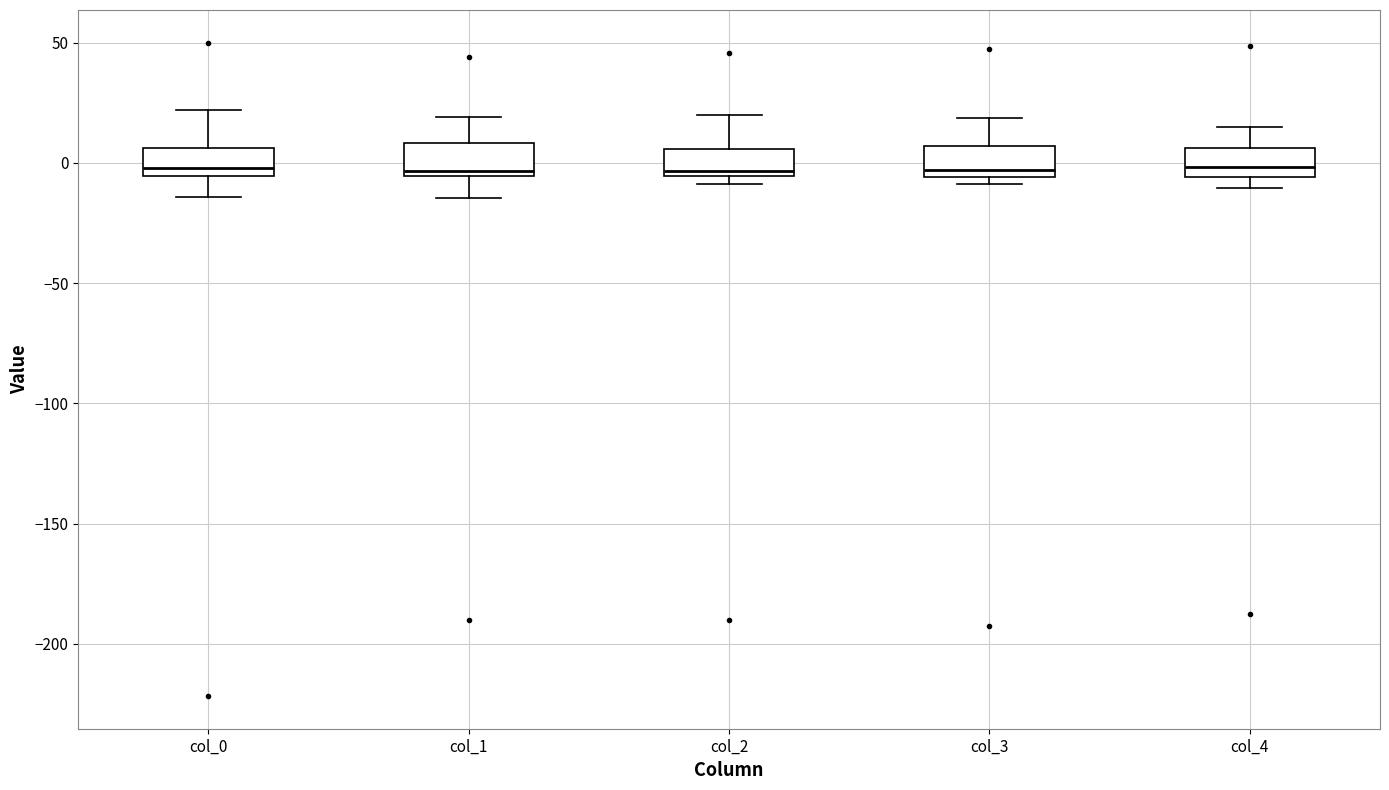

Reading left to right, transcribe this box plot: for each box, give where its median line is, the range the box spans, and where its two whiskers end, as read against the y-axis. The values are not printed on the chart, so give them approximately, as read against the axis.

col_0: median 0, box -5 to 5, whiskers -15 to 20
col_1: median -5 (just above the box's lower edge), box -5 to 10, whiskers -15 to 20
col_2: median -5 (just above the box's lower edge), box -5 to 5, whiskers -10 to 20
col_3: median -5 (just above the box's lower edge), box -5 to 5, whiskers -10 to 20
col_4: median 0, box -5 to 5, whiskers -10 to 15